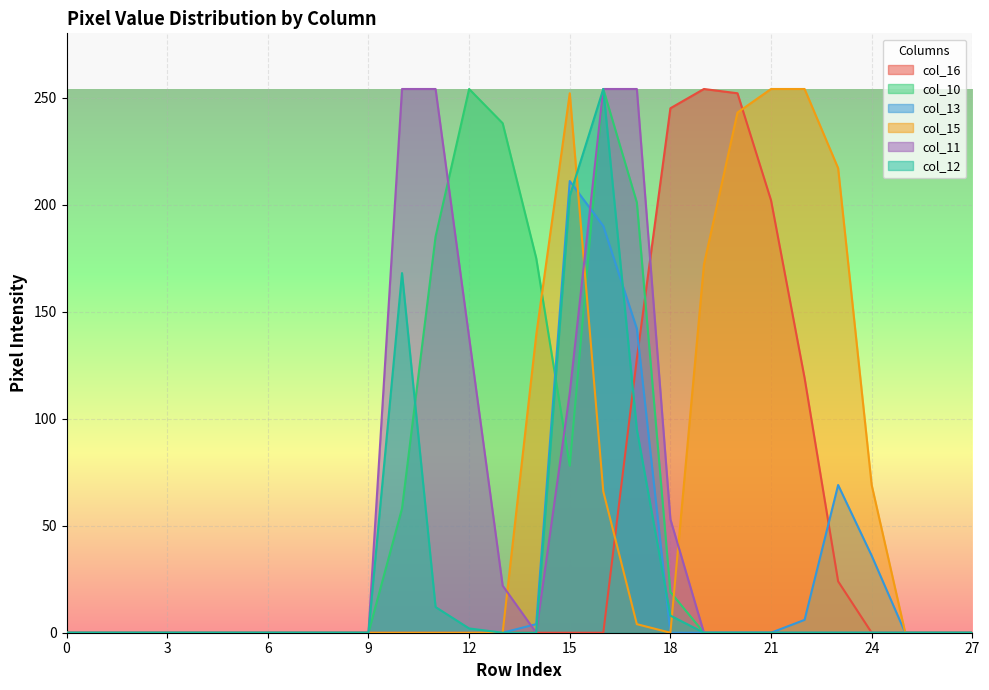

At 9, list the series in order from smallest to largest.

col_16, col_10, col_13, col_15, col_11, col_12